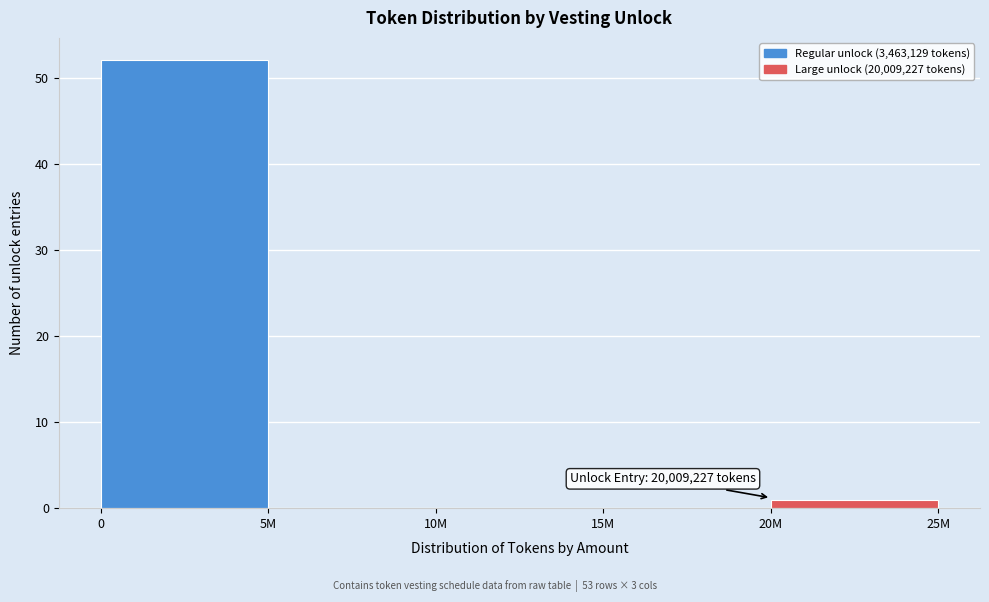

Reading left to right, what are all the values shown in this chart?

0=52	5M=0	10M=0	15M=0	20M=1